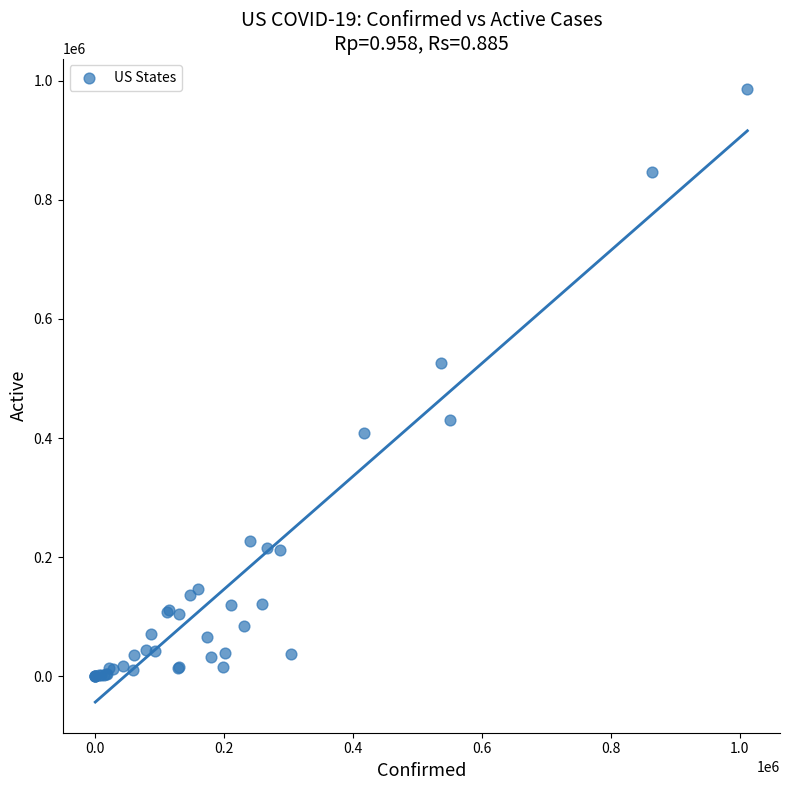

What Y value in the scatter plot is closest to 492990?

525696